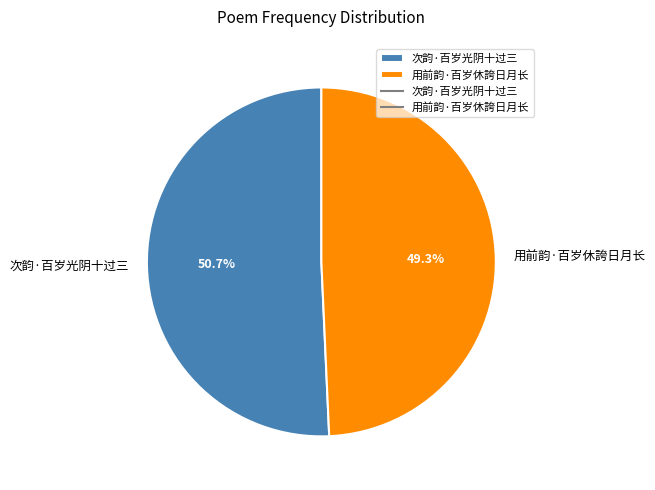

To the nearest percent, what is the combined percentage of 用前韵·百岁休誇日月长 and 次韵·百岁光阴十过三?

100%